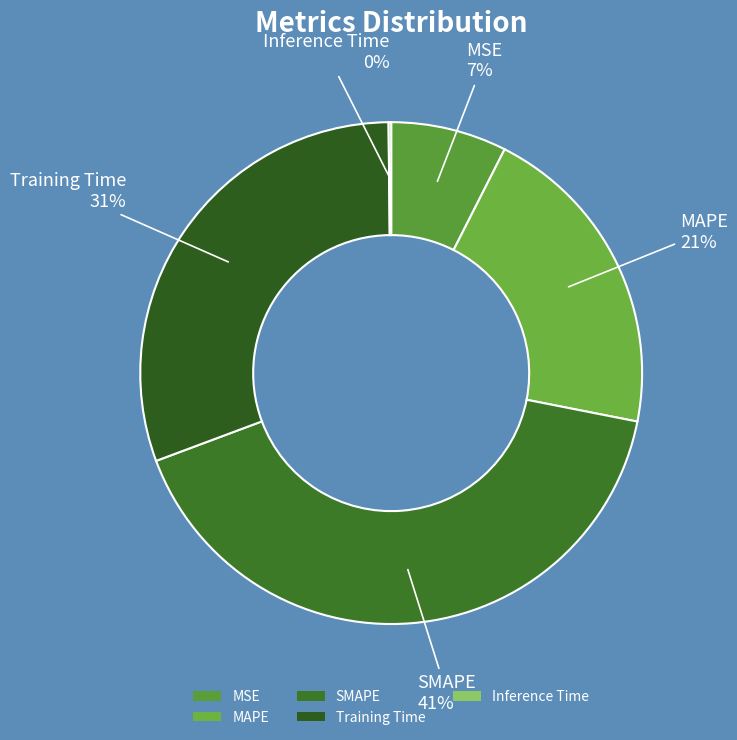

To the nearest percent, what is the difference between the MSE and SMAPE slice percentages?

34%